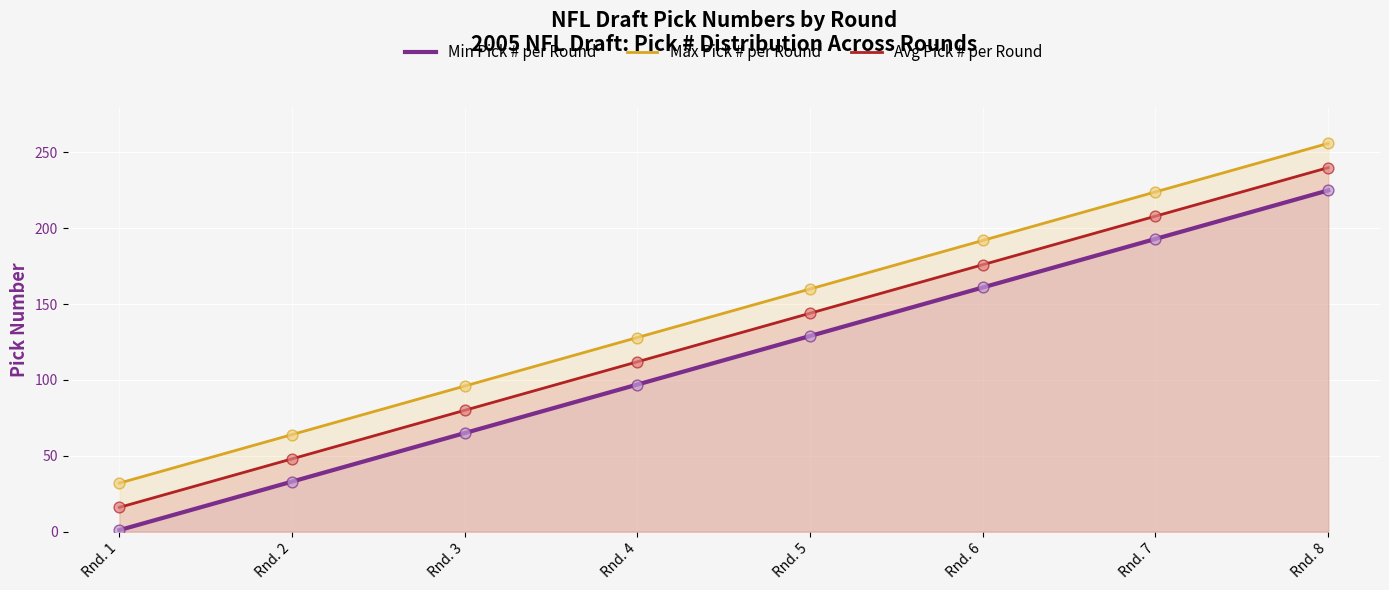

Which series has the largest total across all categories?

Max Pick # per Round